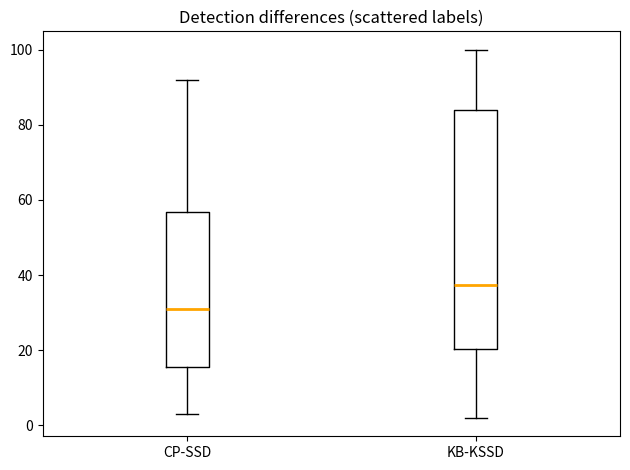

Reading left to right, transcribe this box plot: for each box, give where its median line is, the range the box spans, and where its two whiskers end, as read against the y-axis. The values are not printed on the chart, so give them approximately, as read against the axis.

CP-SSD: median 32, box 16 to 56, whiskers 4 to 92
KB-KSSD: median 38, box 20 to 84, whiskers 2 to 100